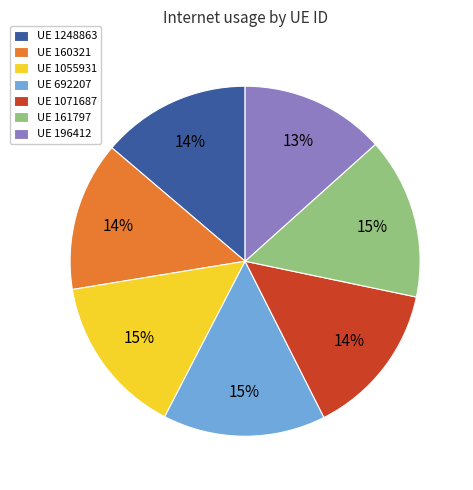

To the nearest percent, what is the difference between the UE 161797 and UE 160321 slice percentages?

1%